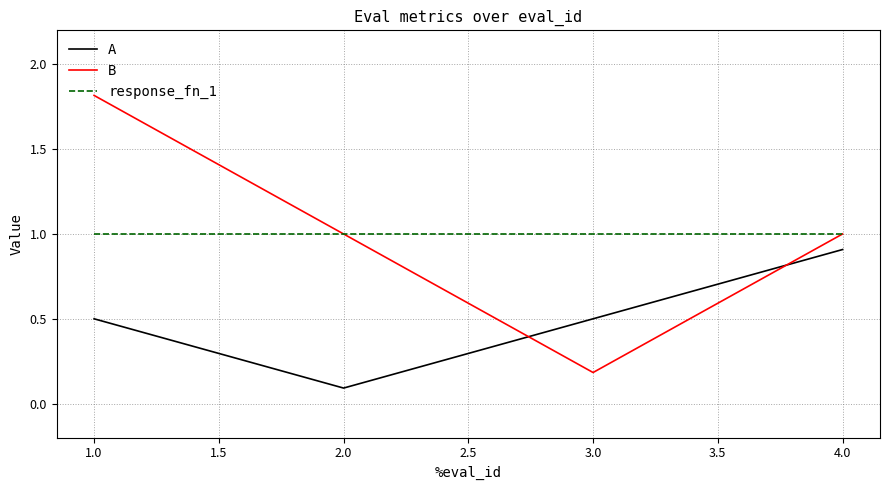

At 1.0, list the series in order from largest to smallest.

B, response_fn_1, A